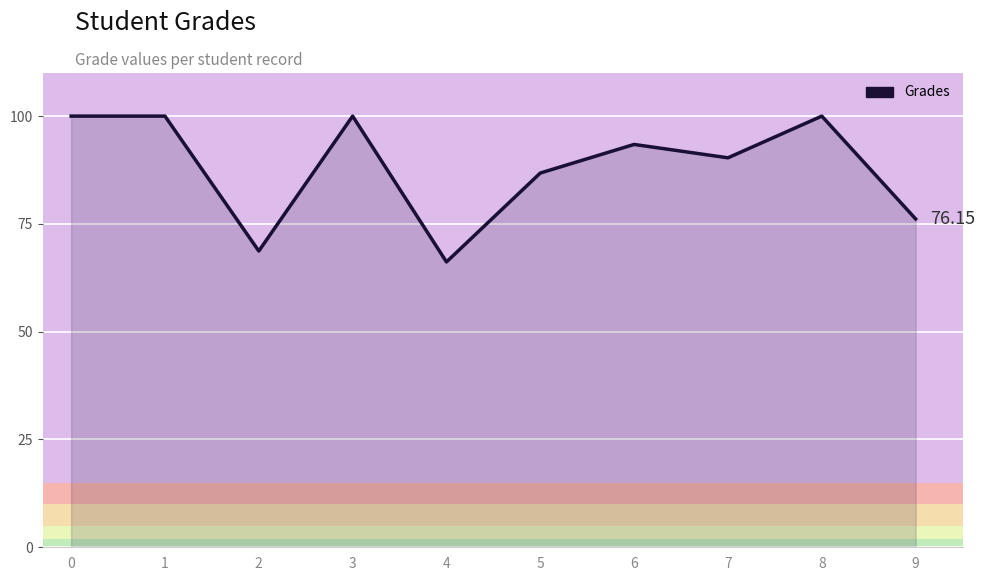

Which label corresponds to the smallest value in the chart?

4